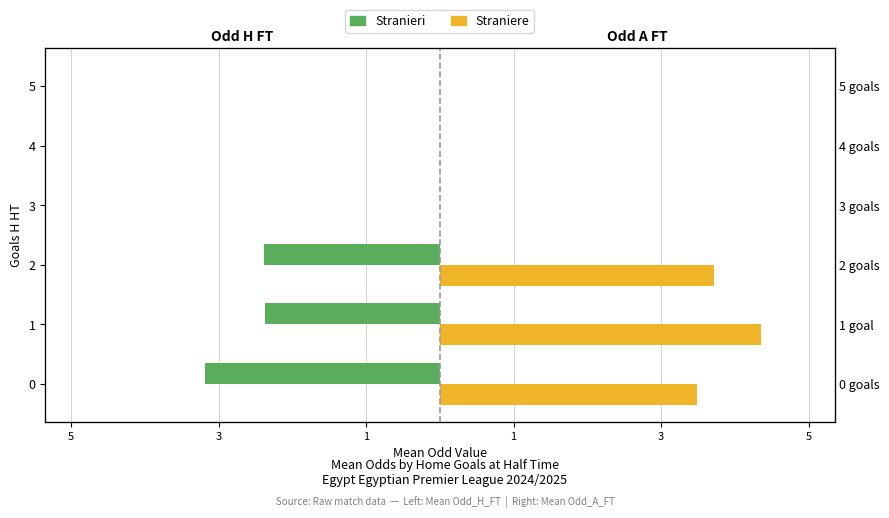

What is the label of the 3rd bar from the right?

1